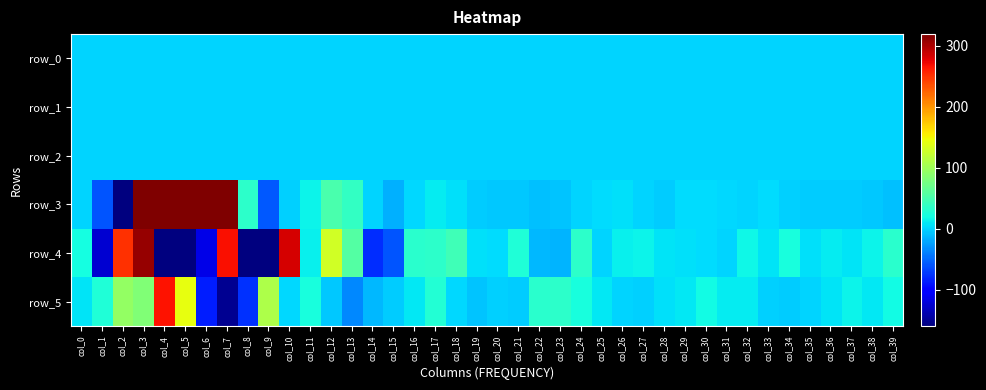

Between col_15 and col_37, which series saw the biggest shift?

row_4